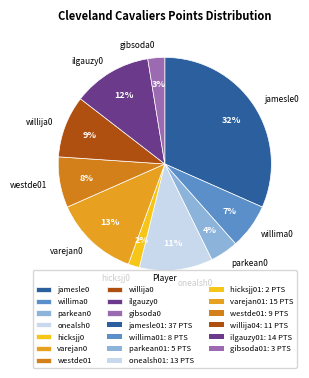

Is there a majority slice in this chart?

No